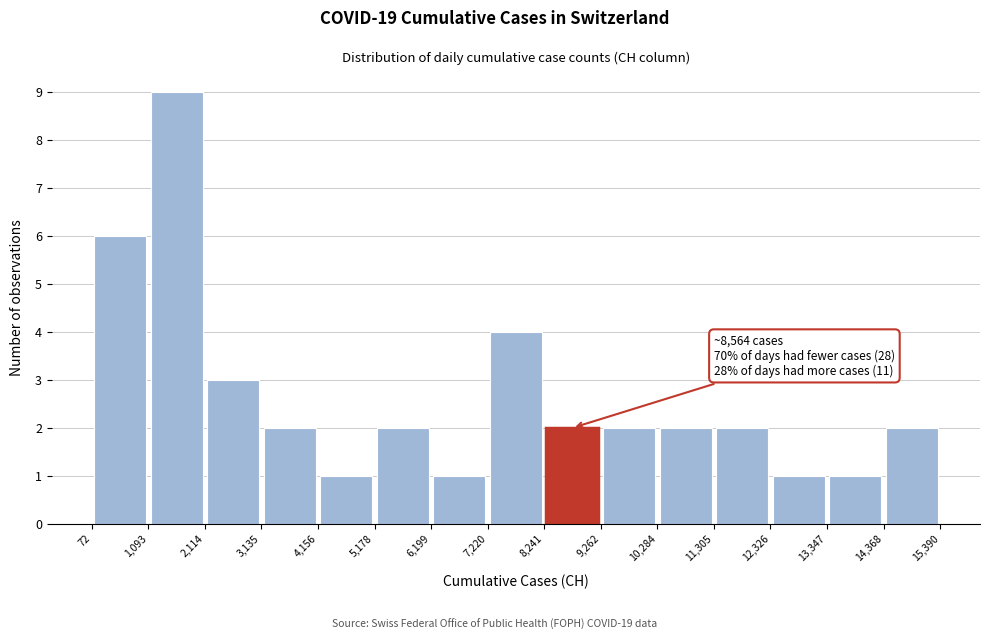

Over which range of the x-axis is the bar tallest?

1,093 to 2,114